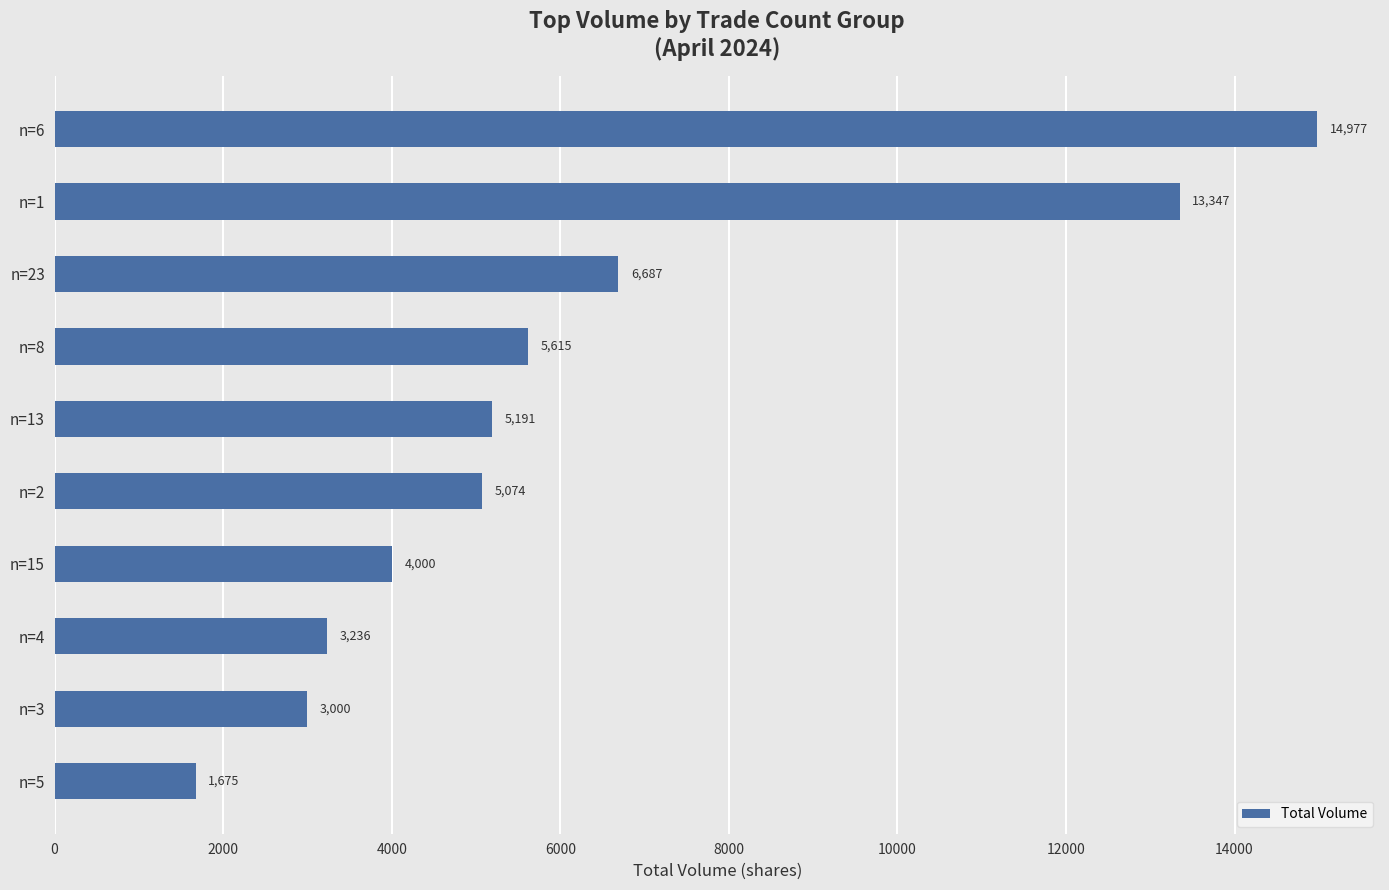

How many bars are there in total?

10